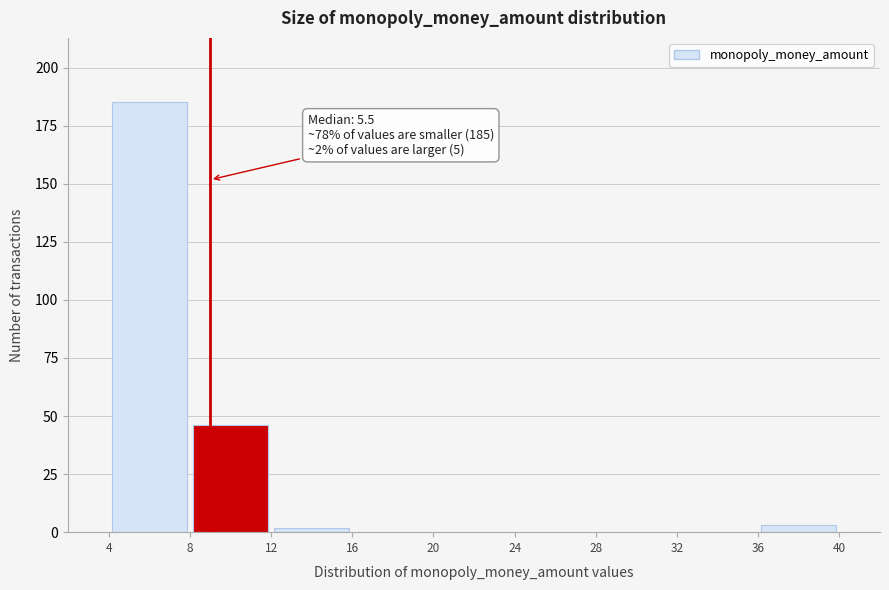

Over which range of the x-axis is the bar tallest?

4 to 8